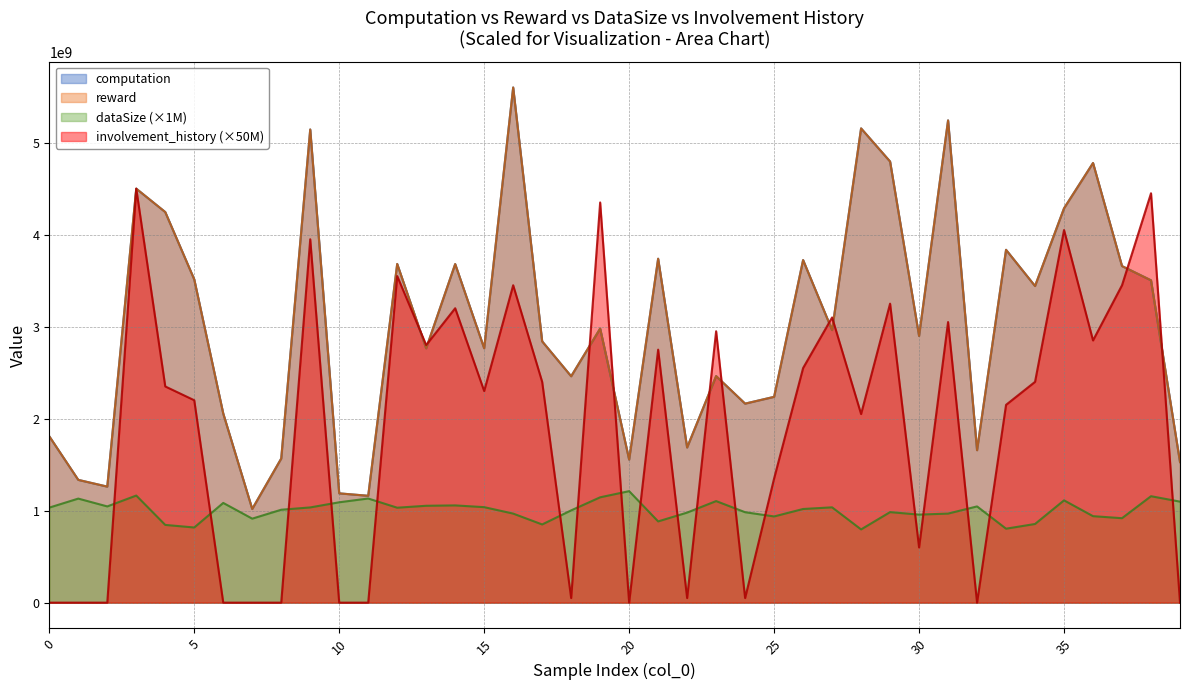

True or false: involvement_history has more than 2 interior local peaks.

True